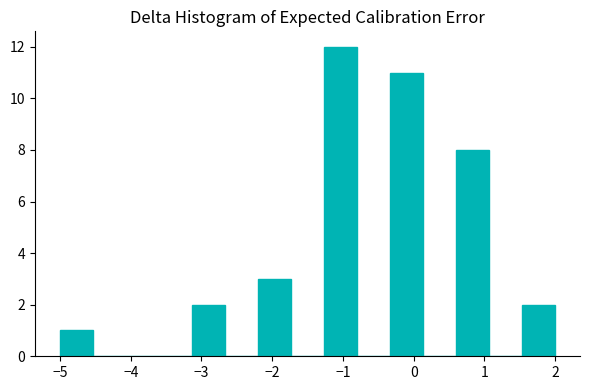

Which range on the x-axis has the tallest bar?

-1.3 to -0.8